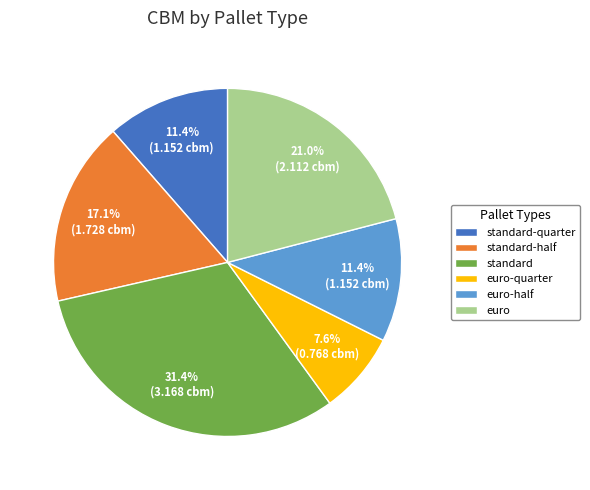

Is there any slice that represents more than half of the pie?

No